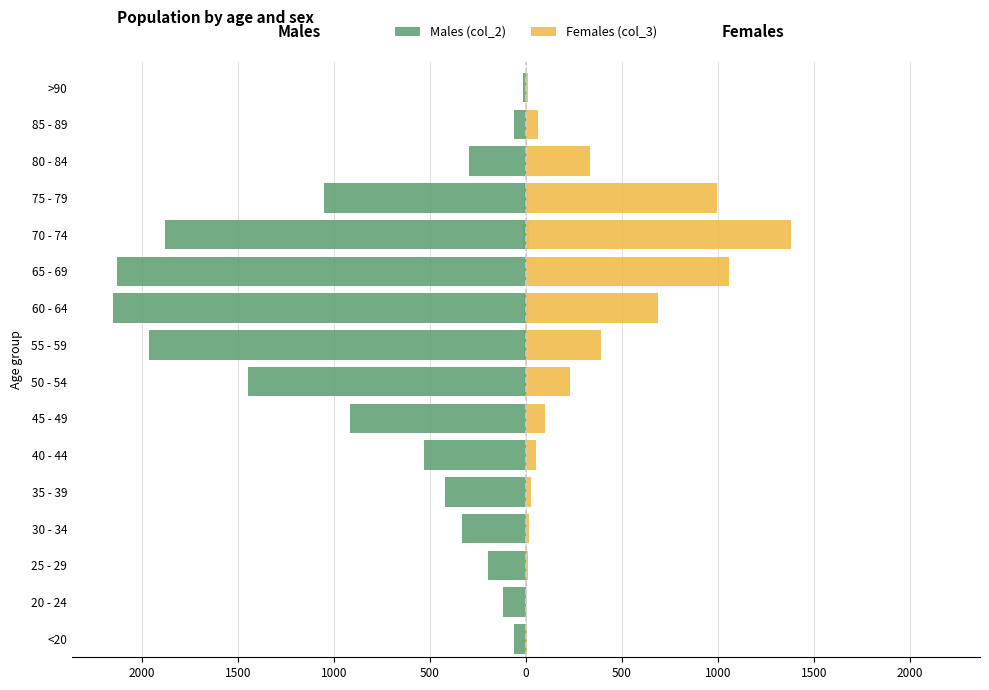

Are the bars grouped side by side (vs. stacked)?

Yes